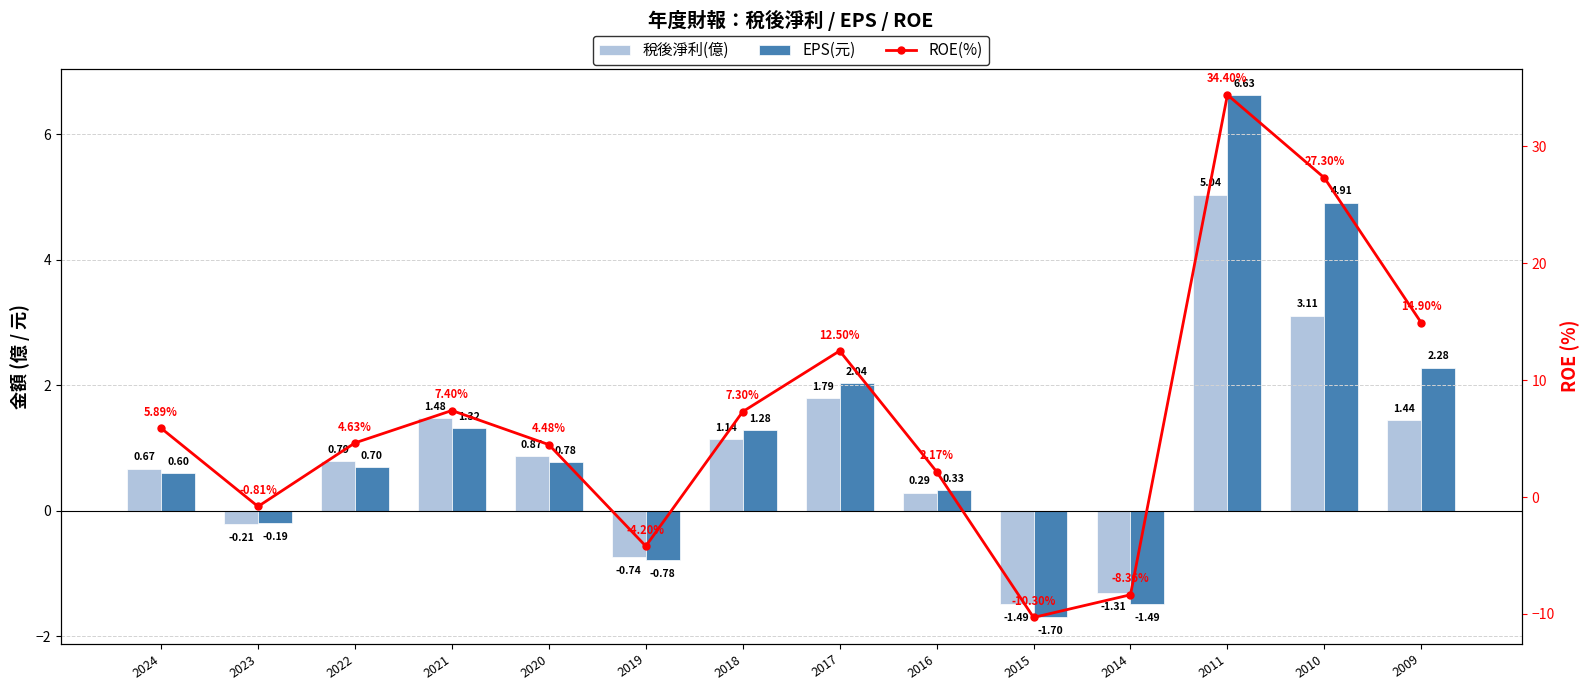

What is the difference between the second highest and second lowest values in the EPS(元) series?

6.4